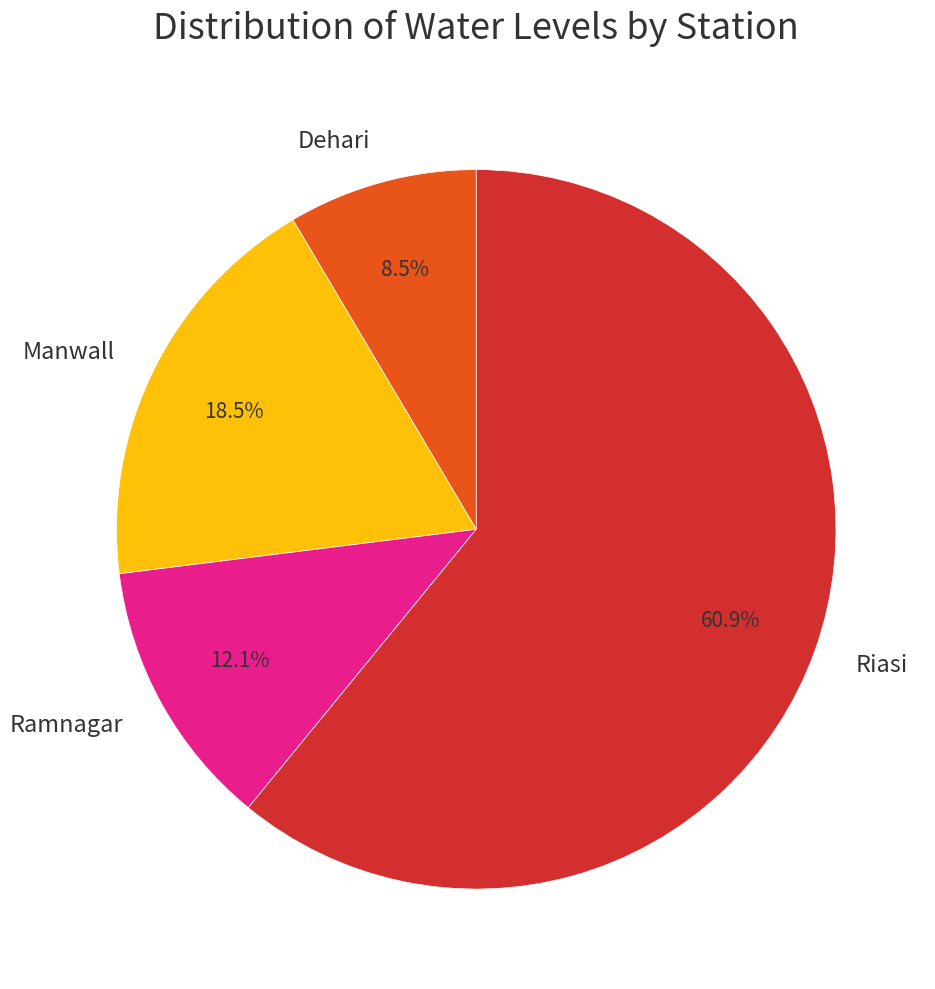

True or false: Ramnagar accounts for 22% of the total.

False